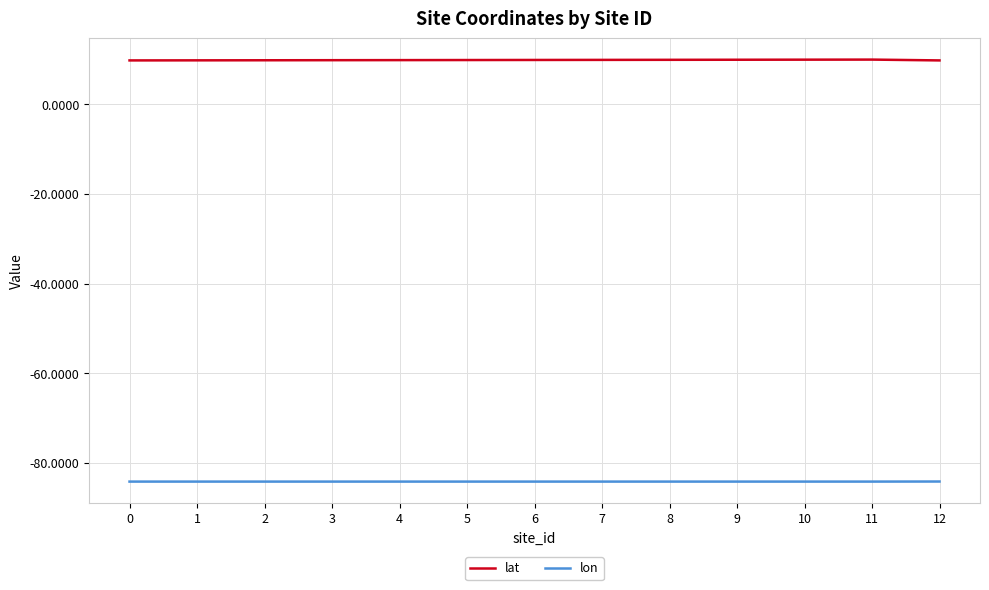

At 7, list the series in order from smallest to largest.

lon, lat